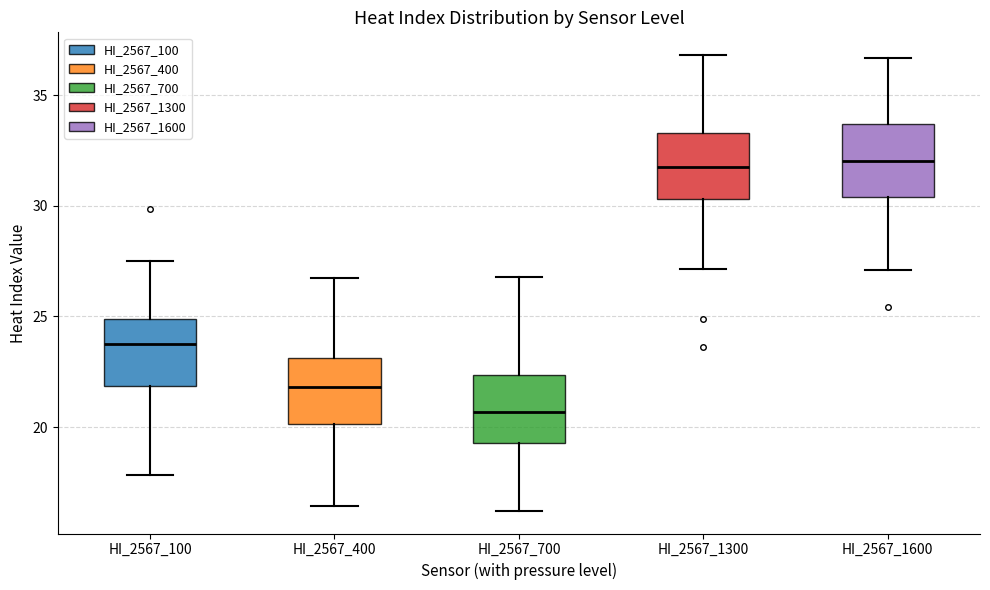

Reading left to right, read every box against the y-axis: the position of its median line, the range the box covers, and the ends of its whiskers. The values are not printed on the chart, so give them approximately, as read against the axis.

HI_2567_100: median 24.0, box 22.0 to 25.0, whiskers 18.0 to 27.5
HI_2567_400: median 22.0, box 20.0 to 23.0, whiskers 16.5 to 26.5
HI_2567_700: median 20.5, box 19.5 to 22.5, whiskers 16.0 to 27.0
HI_2567_1300: median 31.5, box 30.5 to 33.5, whiskers 27.0 to 37.0
HI_2567_1600: median 32.0, box 30.5 to 33.5, whiskers 27.0 to 36.5